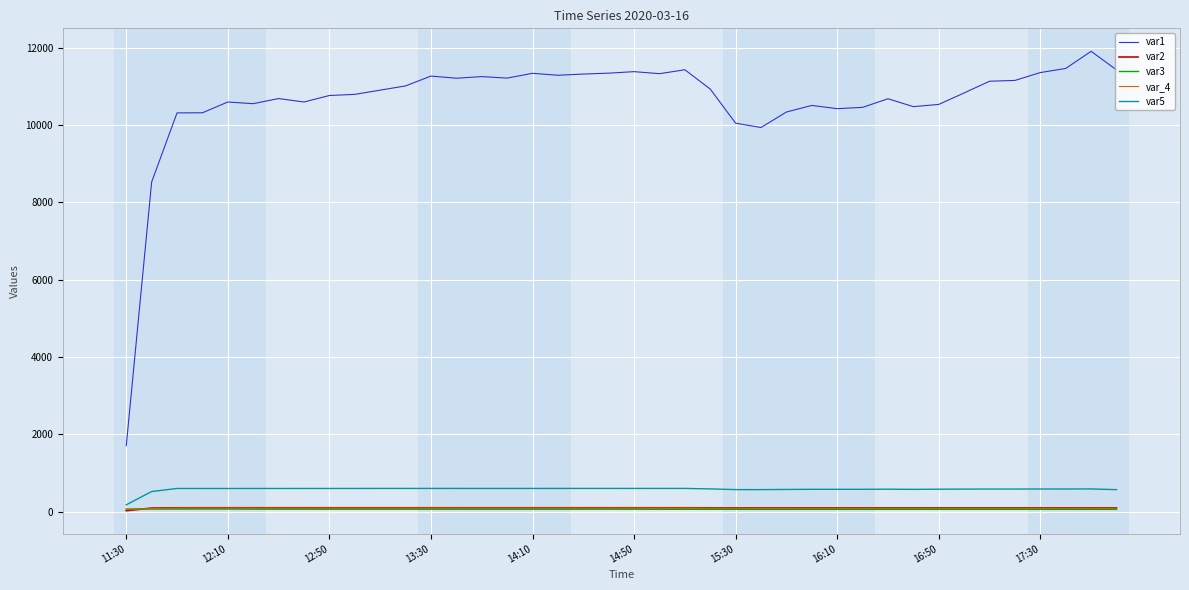

What is the greatest value displayed?

11910.1